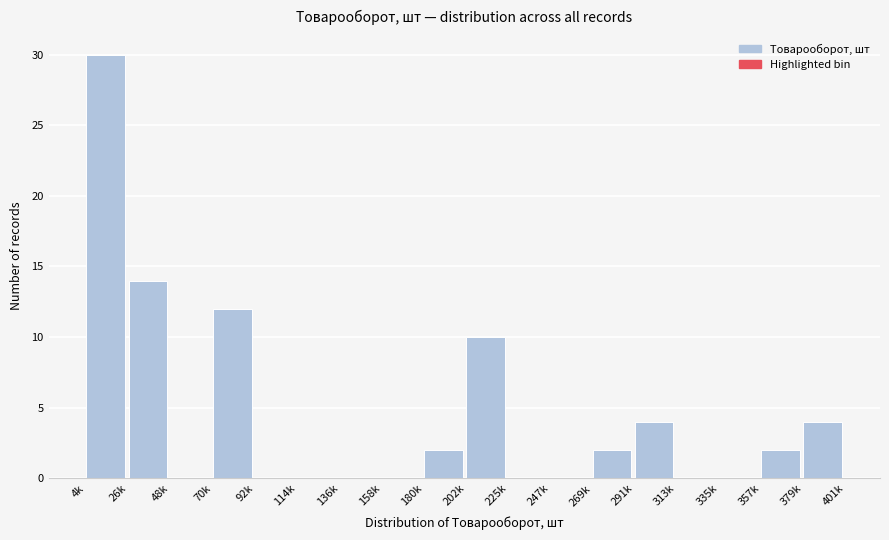

Reading left to right, transcribe all the data shown in this chart.

4k=30	26k=14	48k=0	70k=12	92k=0	114k=0	136k=0	158k=0	180k=2	202k=10	225k=0	247k=0	269k=2	291k=4	313k=0	335k=0	357k=2	379k=4